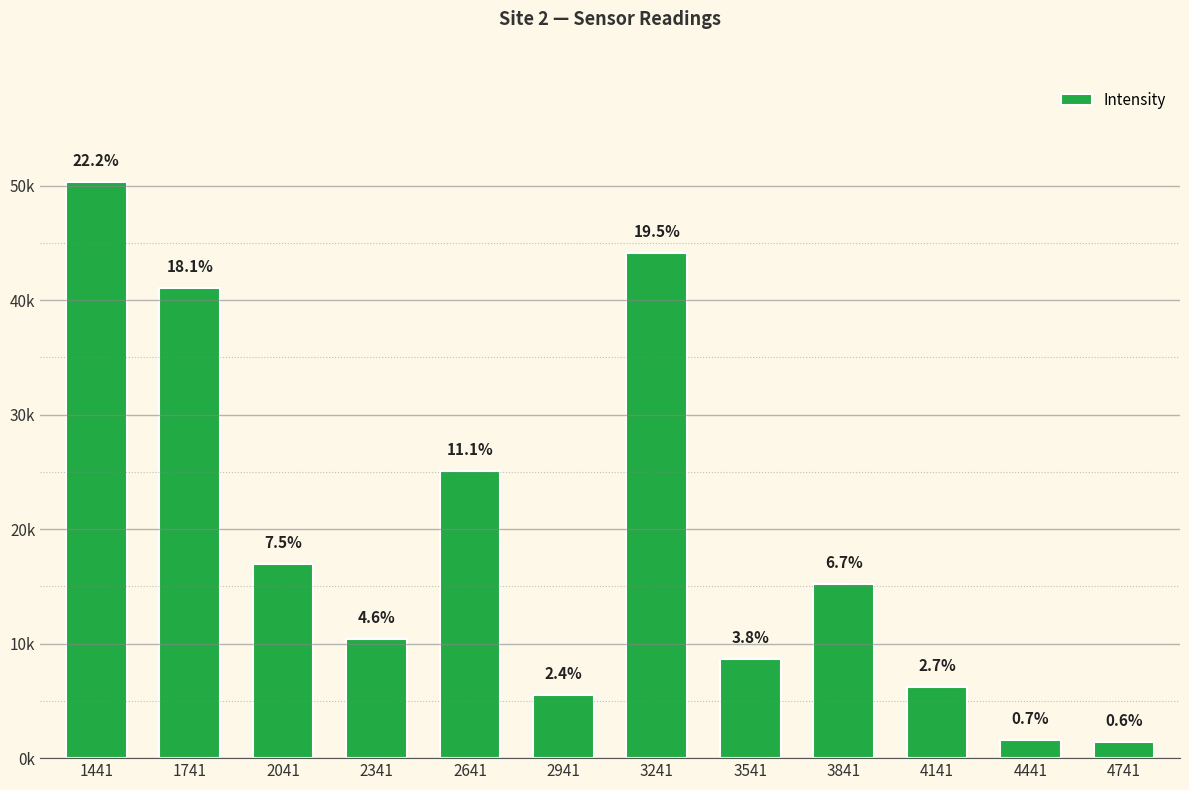

Are the bars horizontal?

No